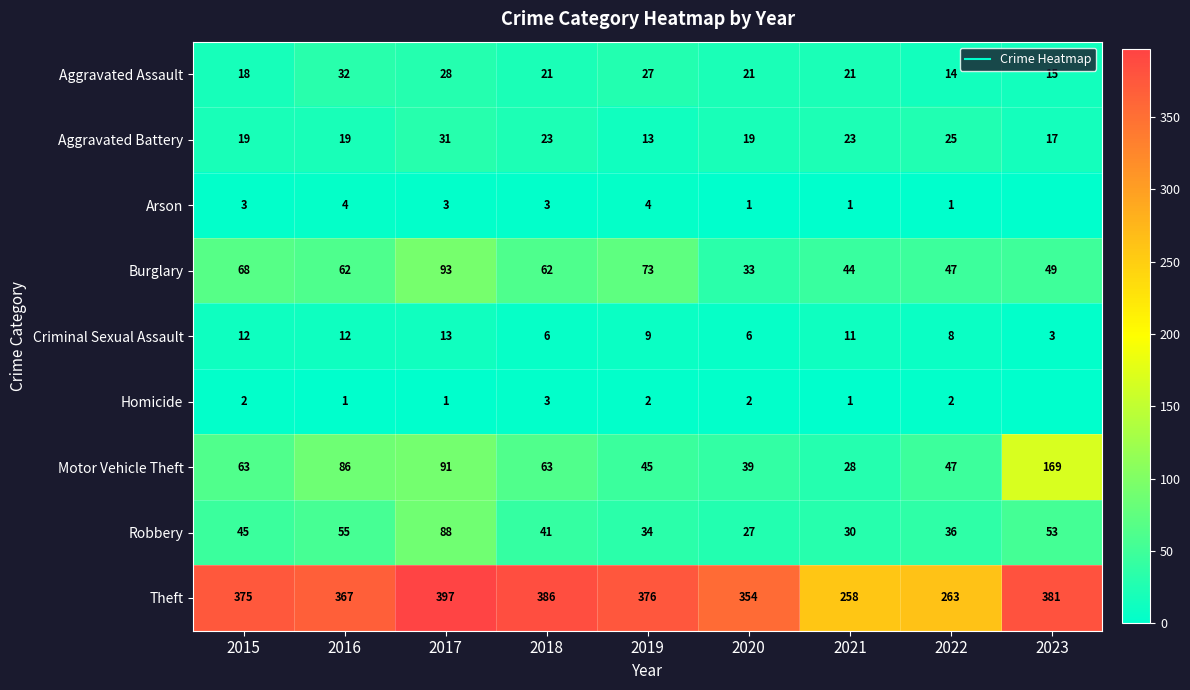

Rank the series at 2023 from lowest to highest value.

Arson, Homicide, Criminal Sexual Assault, Aggravated Assault, Aggravated Battery, Burglary, Robbery, Motor Vehicle Theft, Theft